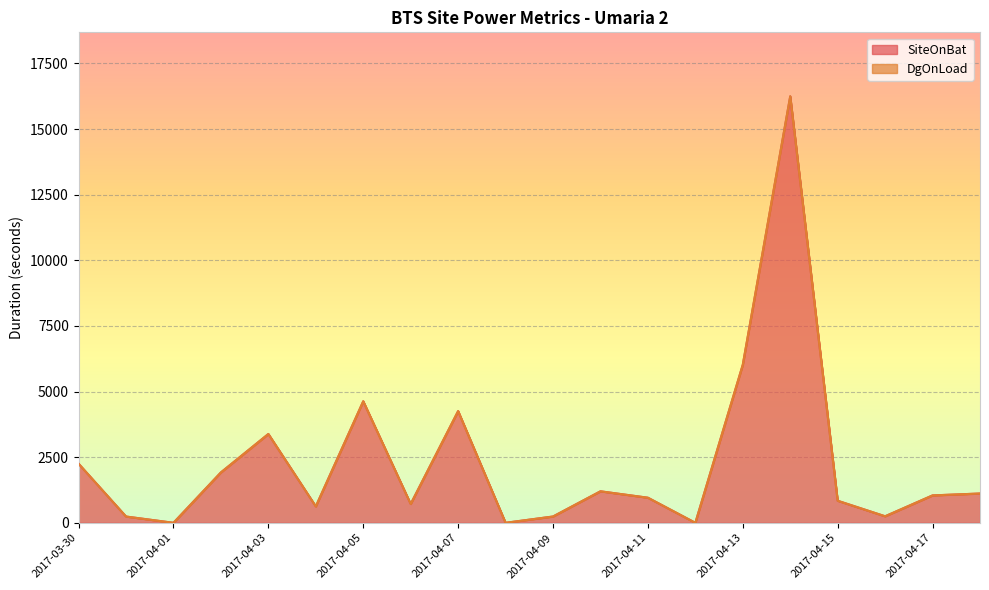

How many interior local valleys (lower than both neighbors) does the data have?

6